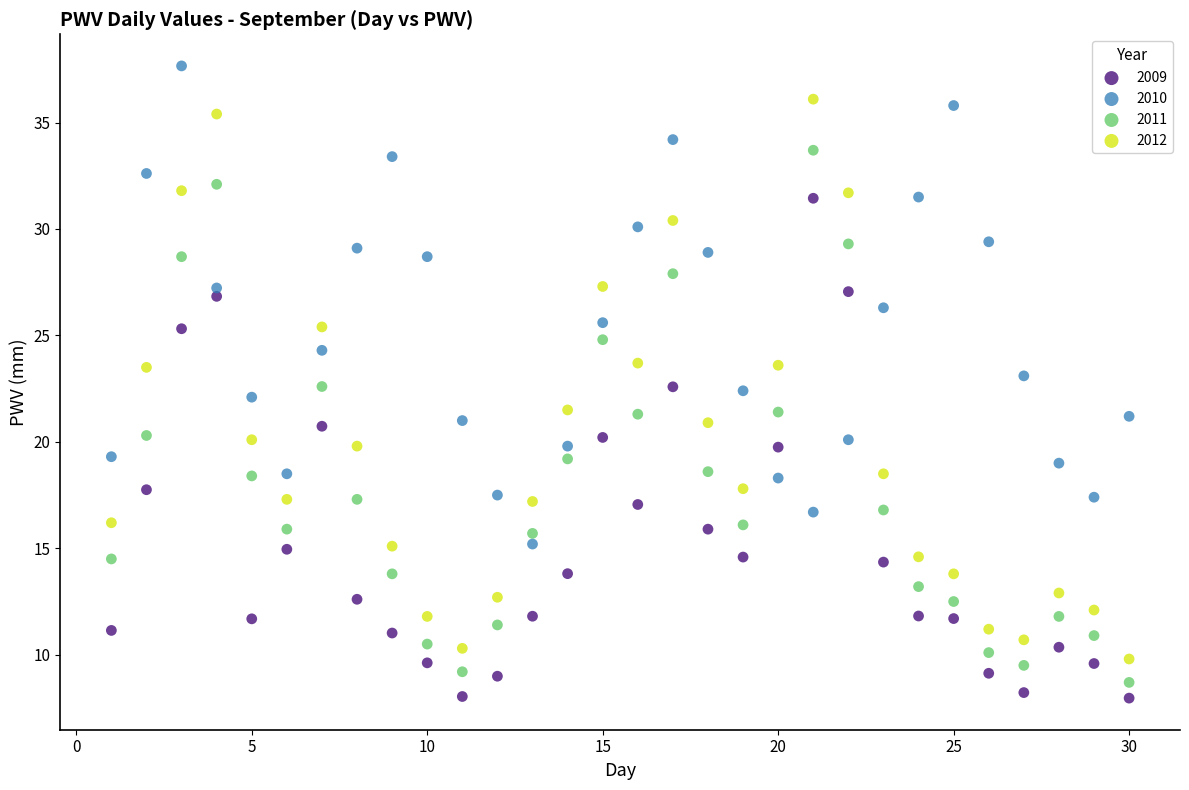

What are all the series names shown in the legend?

2009, 2010, 2011, 2012